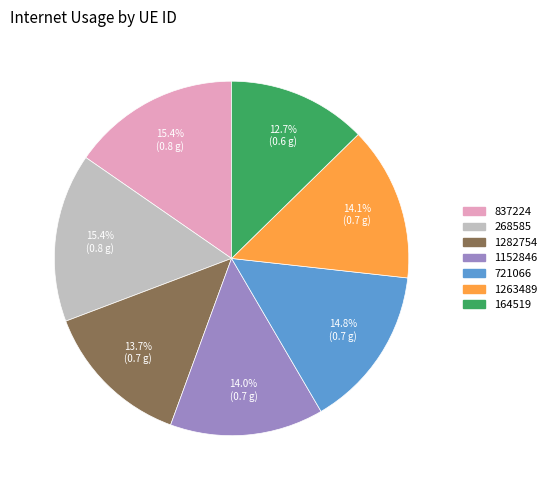

Which slice is the smallest?

164519